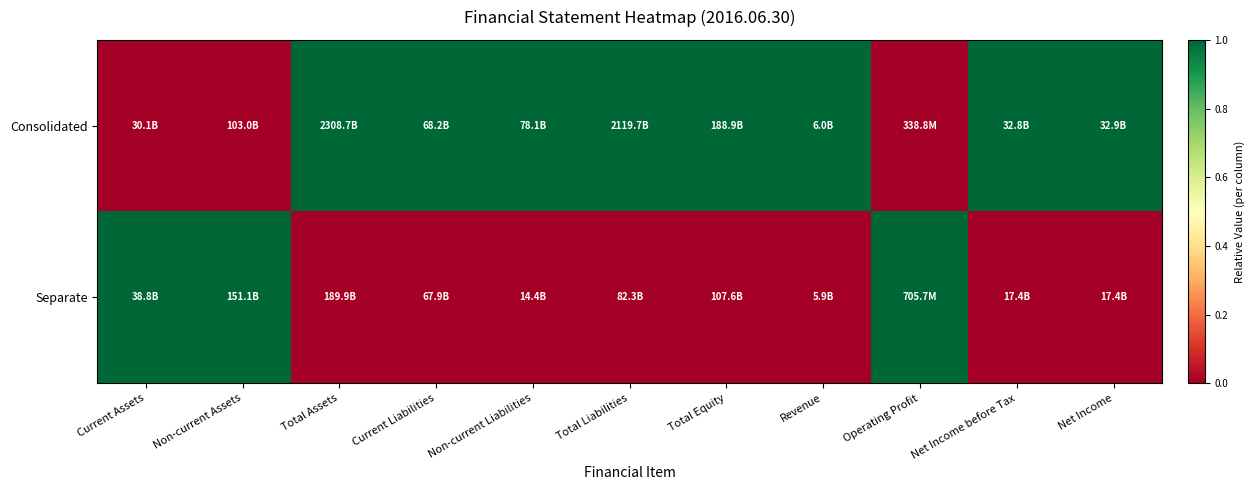

Which series has the largest range (max minus min)?

Consolidated